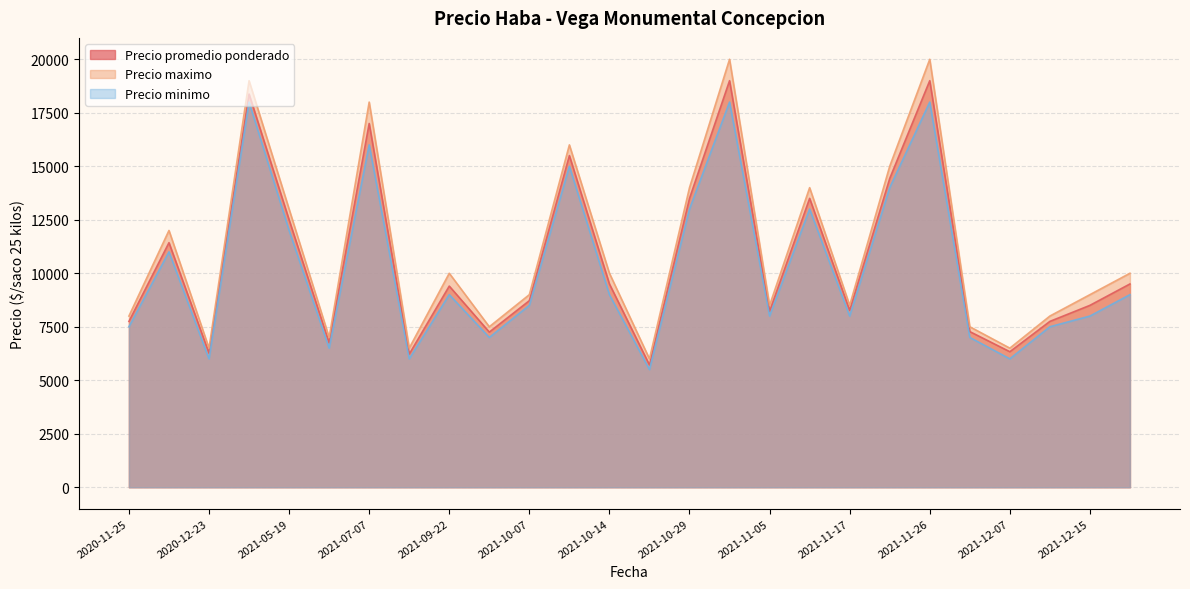

Reading left to right, what are all the values shown in this chart?

Precio promedio ponderado: 7750	11429	6269	18375	12500	6750	17000	6222	9400	7250	8719	15500	9500	5714	13500	19000	8222	13500	8267	14429	19000	7273	6333	7750	8500	9500
Precio maximo: 8000	12000	6500	19000	13000	7000	18000	6500	10000	7500	9000	16000	10000	6000	14000	20000	8500	14000	8500	15000	20000	7500	6500	8000	9000	10000
Precio minimo: 7500	11000	6000	18000	12000	6500	16000	6000	9000	7000	8500	15000	9000	5500	13000	18000	8000	13000	8000	14000	18000	7000	6000	7500	8000	9000